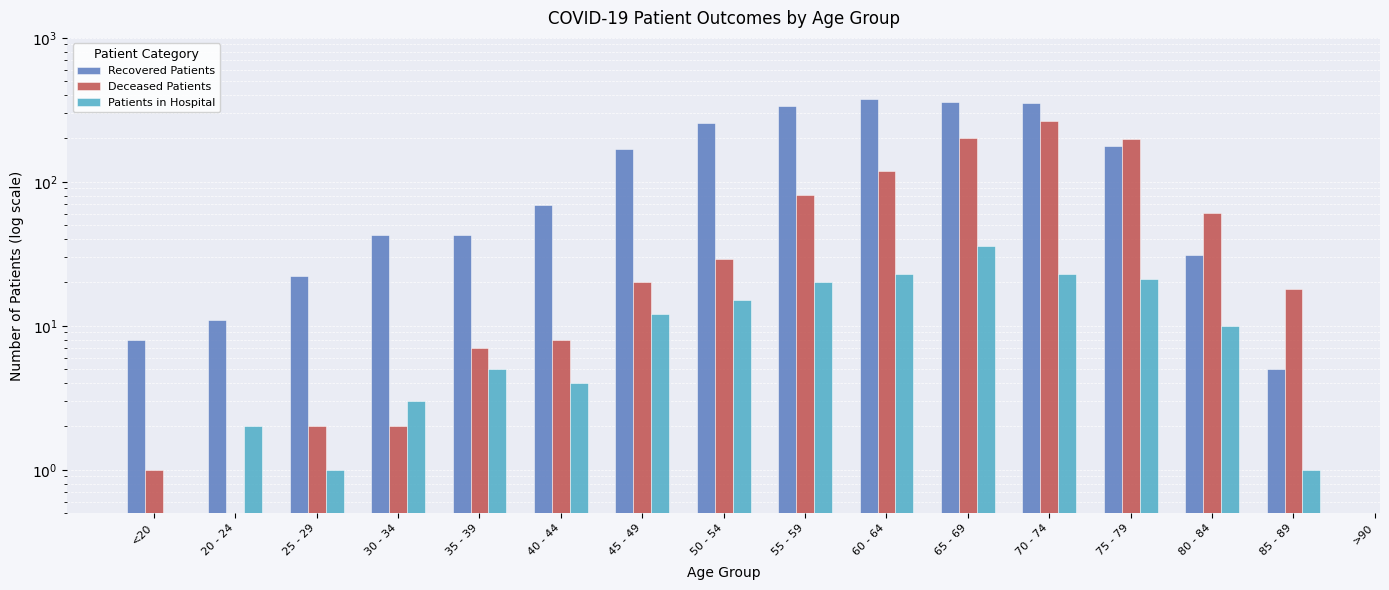

Rank the categories by Deceased Patients value from lowest to highest.

<20, 20 - 24, 25 - 29, 30 - 34, 35 - 39, 40 - 44, 85 - 89, 45 - 49, 50 - 54, 80 - 84, 55 - 59, 60 - 64, 75 - 79, 65 - 69, 70 - 74, >90